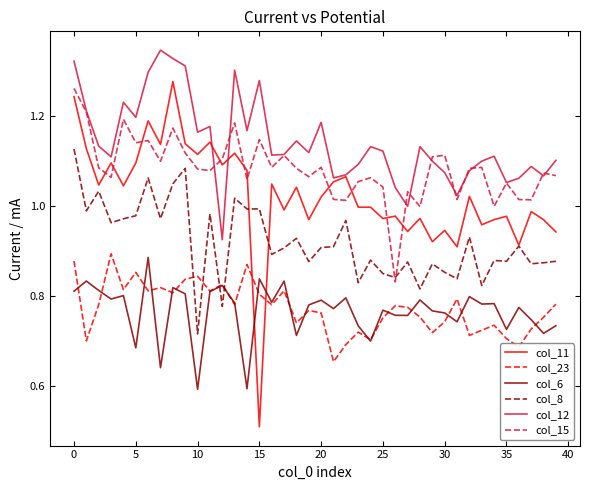

Which series has the largest total across all categories?

col_12